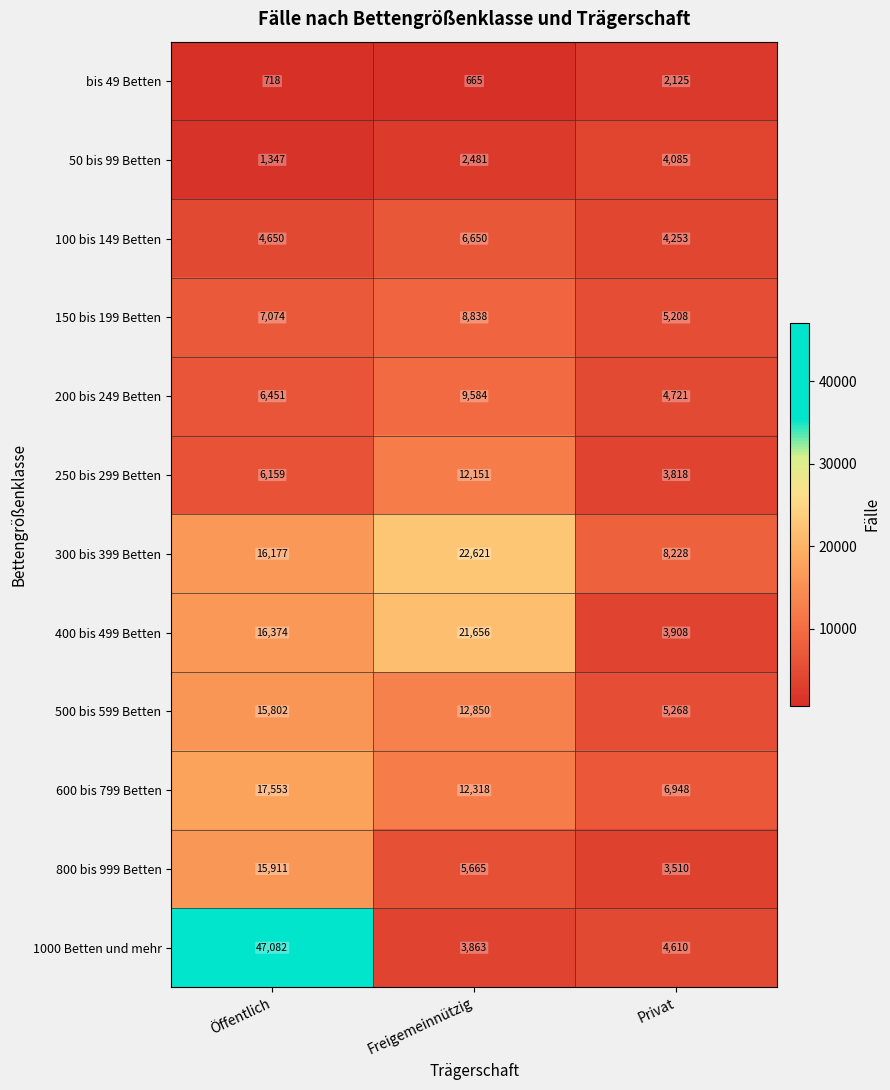

At which label is 50 bis 99 Betten closest to 2716?

Freigemeinnützig